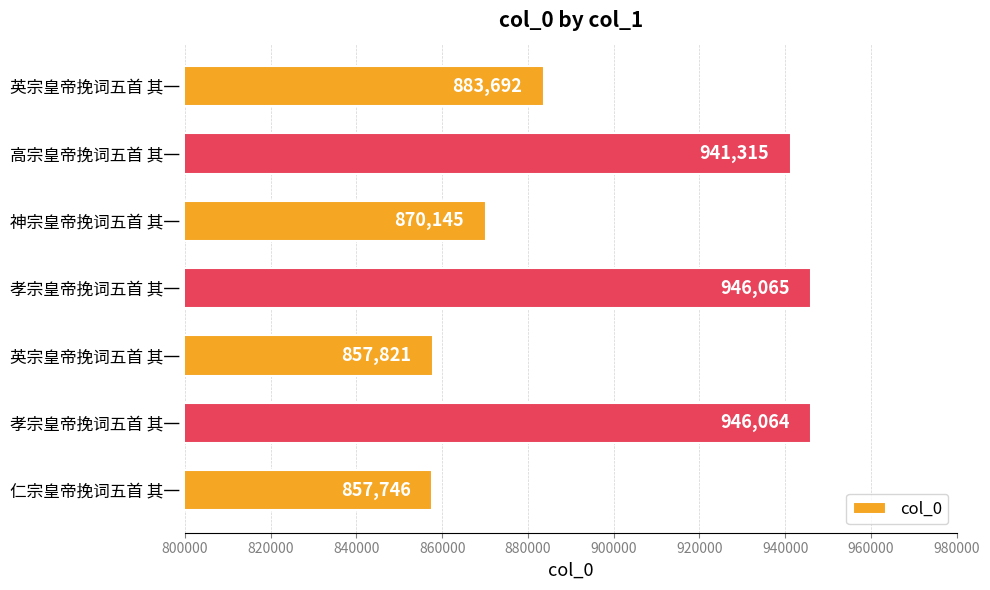

How many distinct data groups are displayed?

1